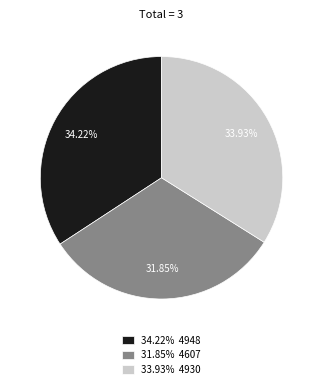

What is the smallest slice in the pie chart?

31.85% 4607